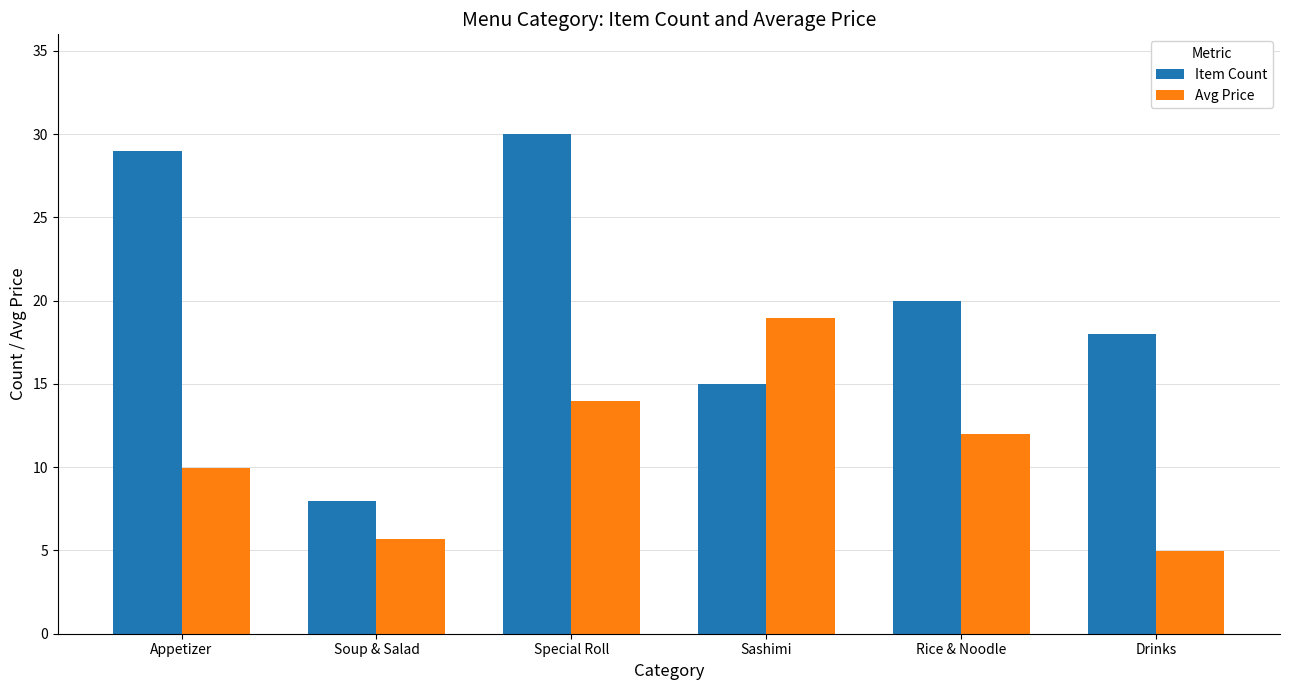

Which series has the largest range (max minus min)?

Item Count